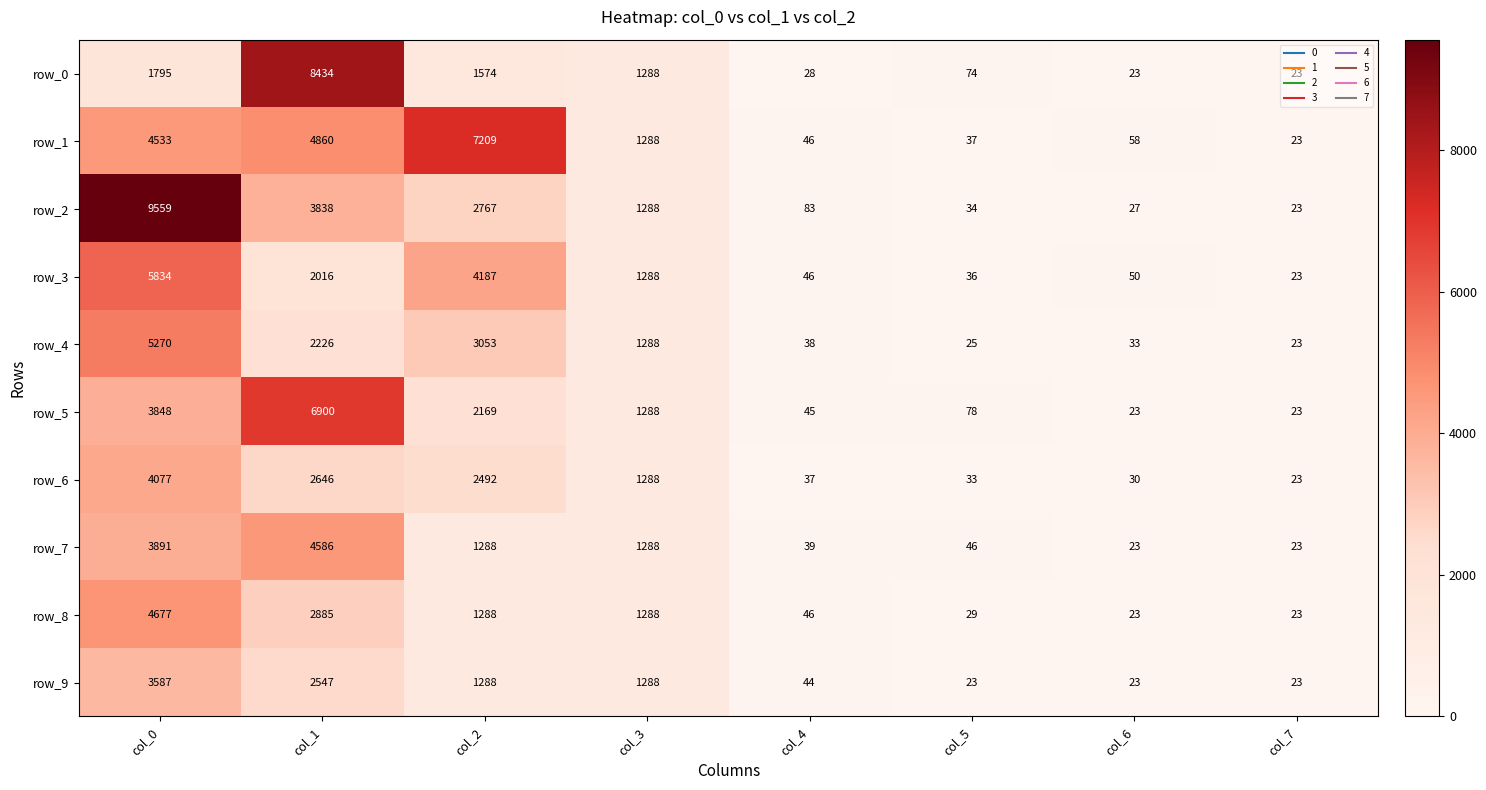

Reading left to right, extract all data points from this chart.

row_0: col_0=1795	col_1=8434	col_2=1574	col_3=1288	col_4=28	col_5=74	col_6=23	col_7=23
row_1: col_0=4533	col_1=4860	col_2=7209	col_3=1288	col_4=46	col_5=37	col_6=58	col_7=23
row_2: col_0=9559	col_1=3838	col_2=2767	col_3=1288	col_4=83	col_5=34	col_6=27	col_7=23
row_3: col_0=5834	col_1=2016	col_2=4187	col_3=1288	col_4=46	col_5=36	col_6=50	col_7=23
row_4: col_0=5270	col_1=2226	col_2=3053	col_3=1288	col_4=38	col_5=25	col_6=33	col_7=23
row_5: col_0=3848	col_1=6900	col_2=2169	col_3=1288	col_4=45	col_5=78	col_6=23	col_7=23
row_6: col_0=4077	col_1=2646	col_2=2492	col_3=1288	col_4=37	col_5=33	col_6=30	col_7=23
row_7: col_0=3891	col_1=4586	col_2=1288	col_3=1288	col_4=39	col_5=46	col_6=23	col_7=23
row_8: col_0=4677	col_1=2885	col_2=1288	col_3=1288	col_4=46	col_5=29	col_6=23	col_7=23
row_9: col_0=3587	col_1=2547	col_2=1288	col_3=1288	col_4=44	col_5=23	col_6=23	col_7=23